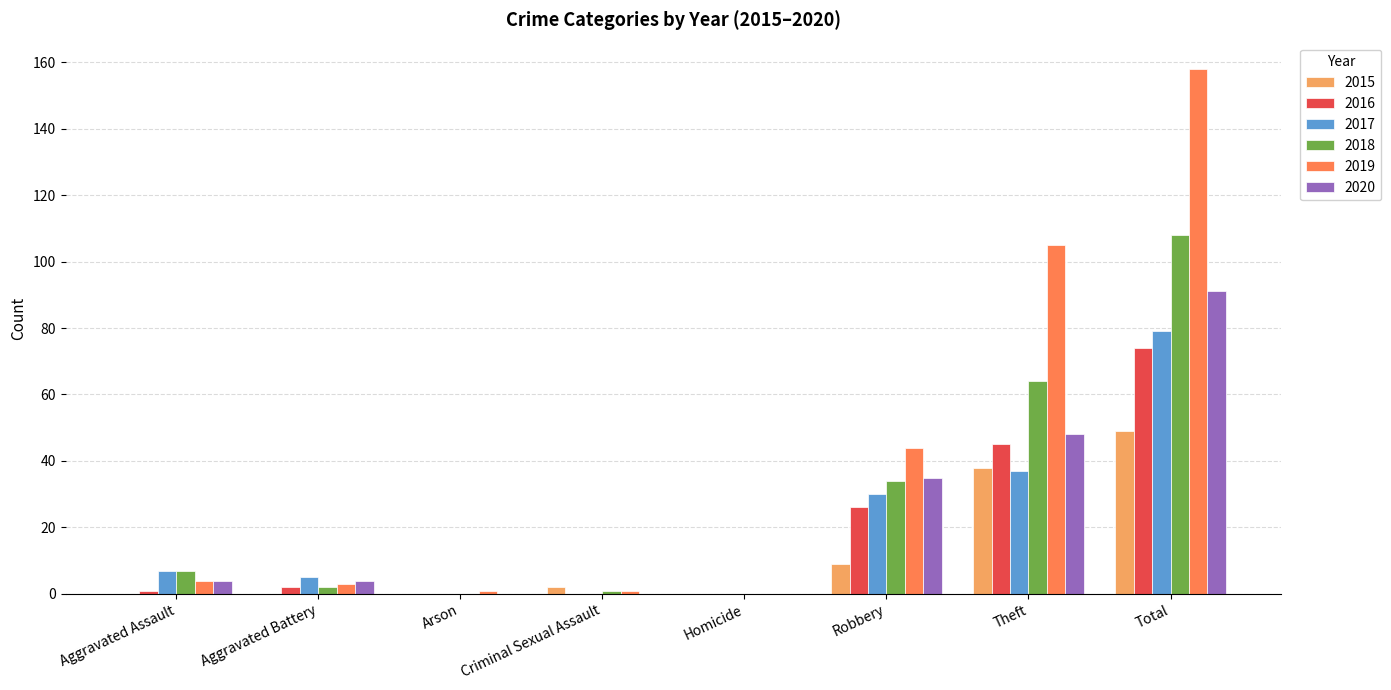

What is the sum of all 2020 values?

182